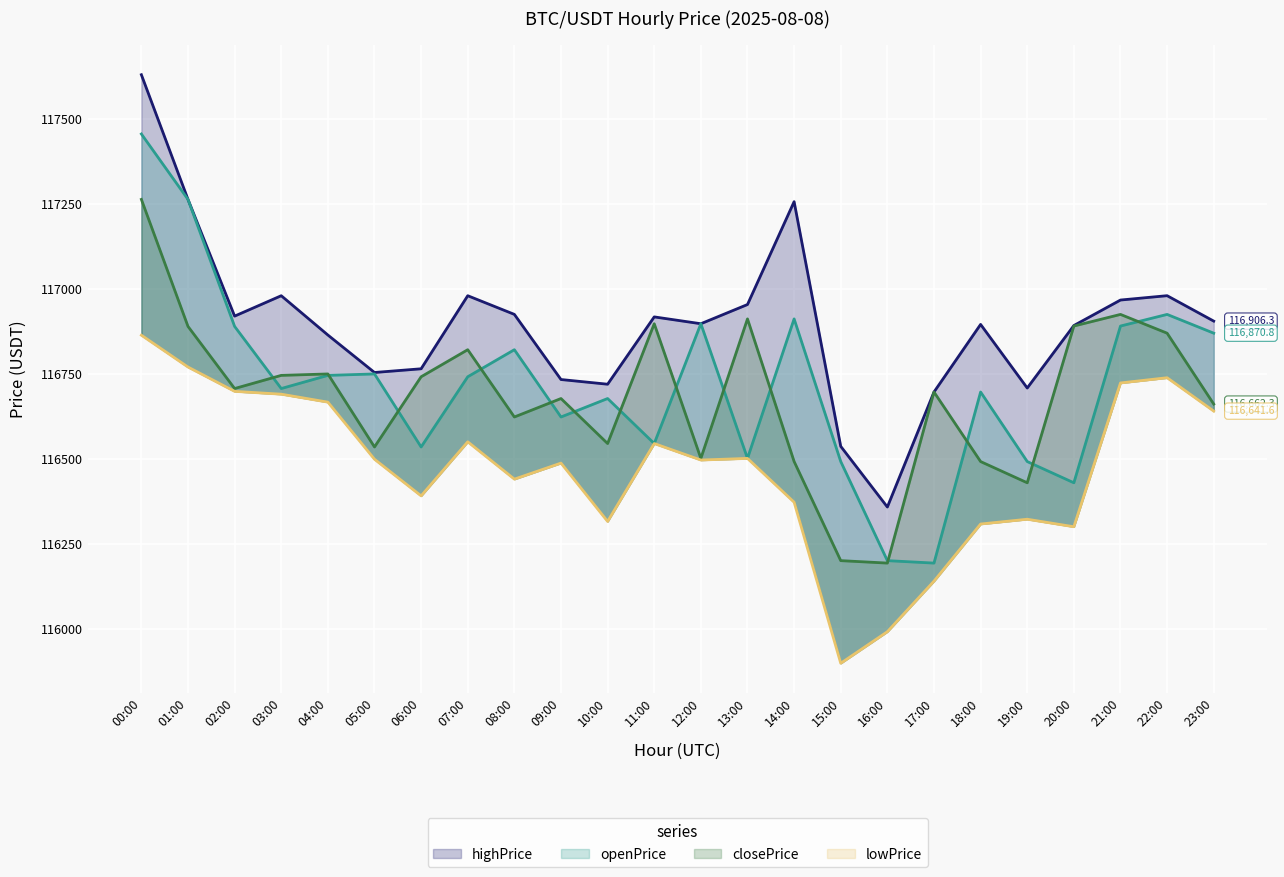

In lowPrice, how many points are lower than both neighbors (excluding endpoints)?

6